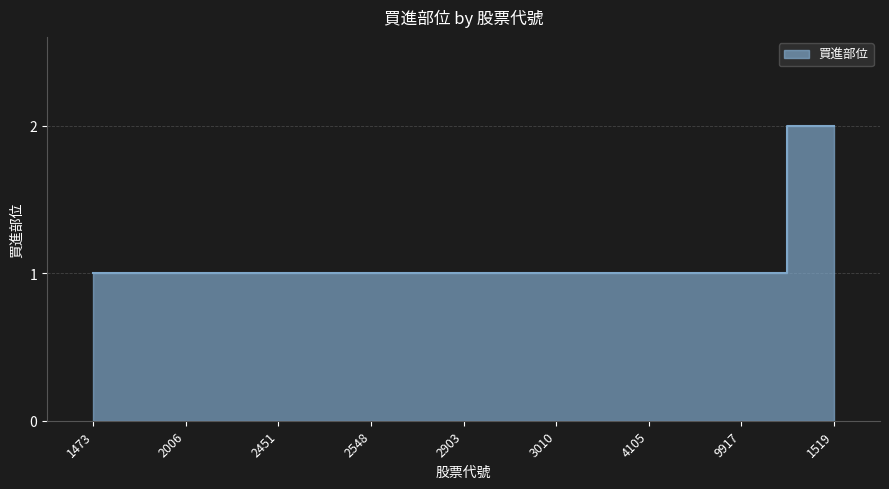

What is the smallest value displayed?

1